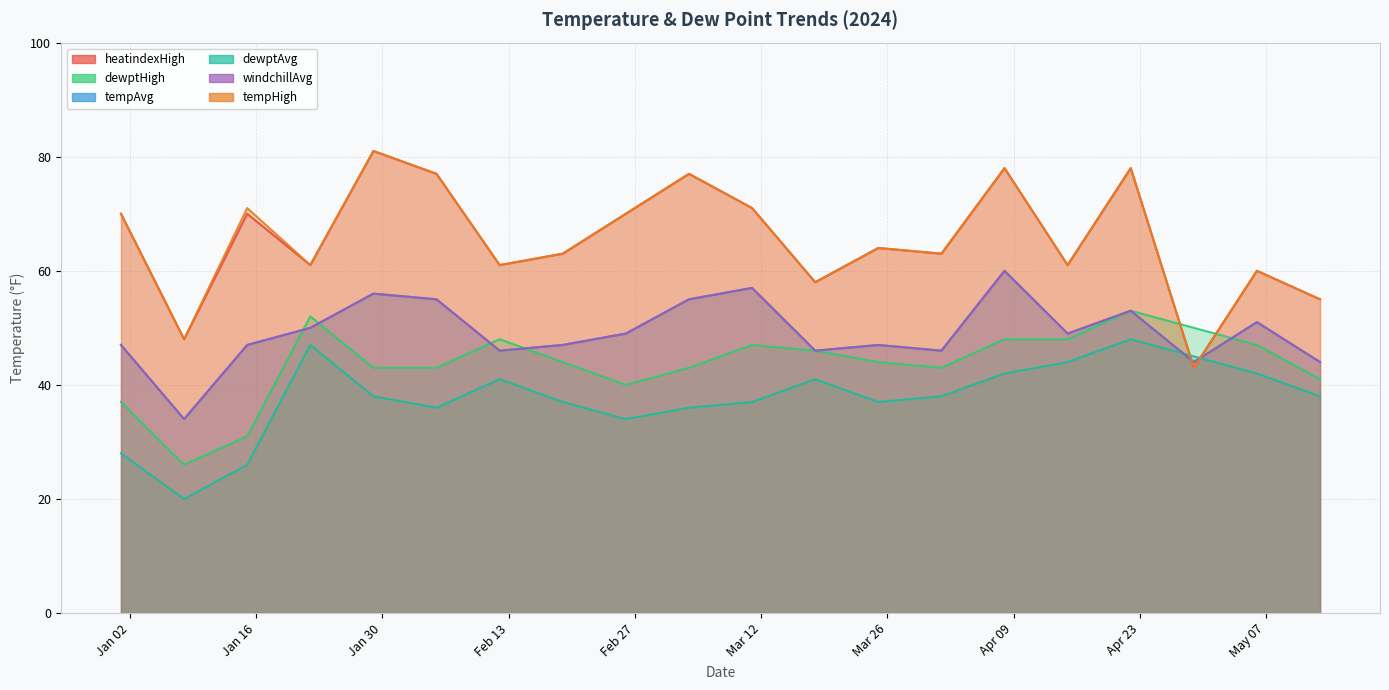

Does the chart display data point markers on the line(s)?

No